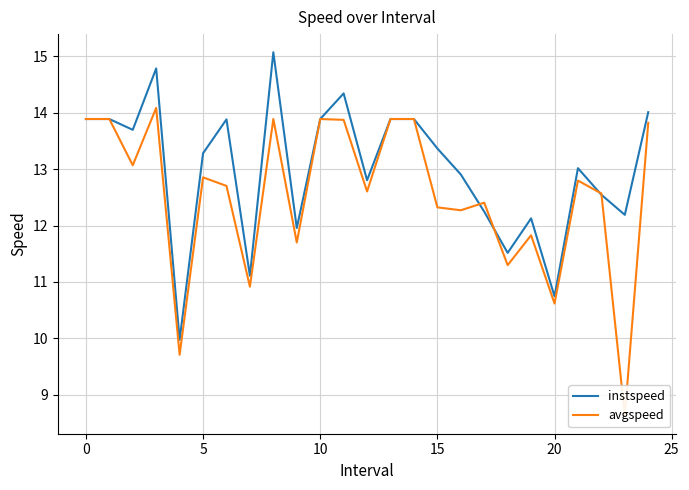

True or false: instspeed has a value of 20.2 at 17.

False